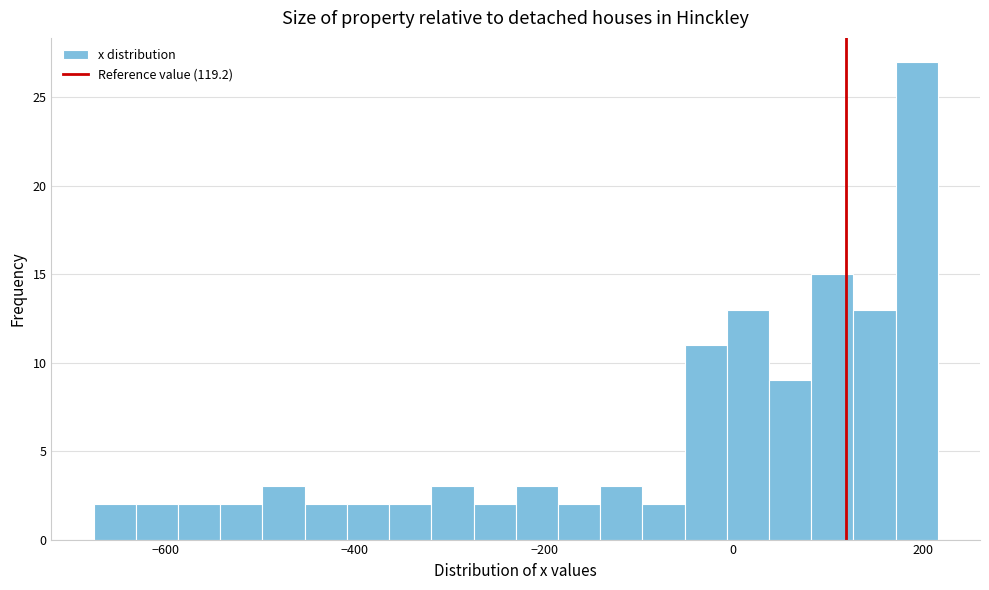

Around what value on the x-axis is the tallest bar? Give the approximate position of its centre, as read against the axis.

200